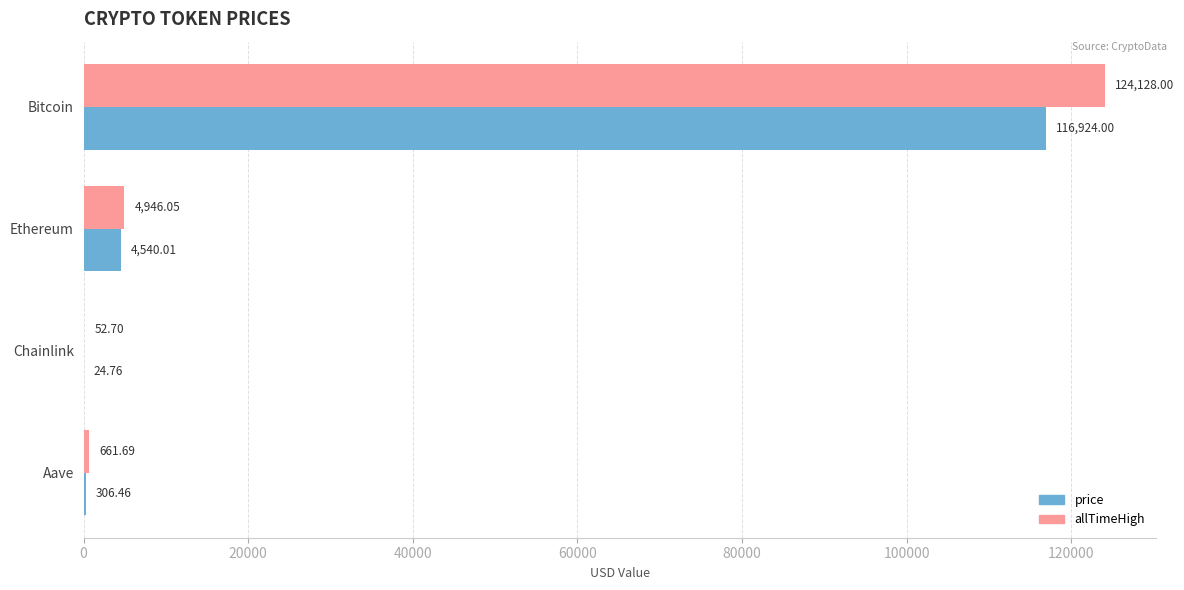

What is the total value across all series at Aave?

968.2